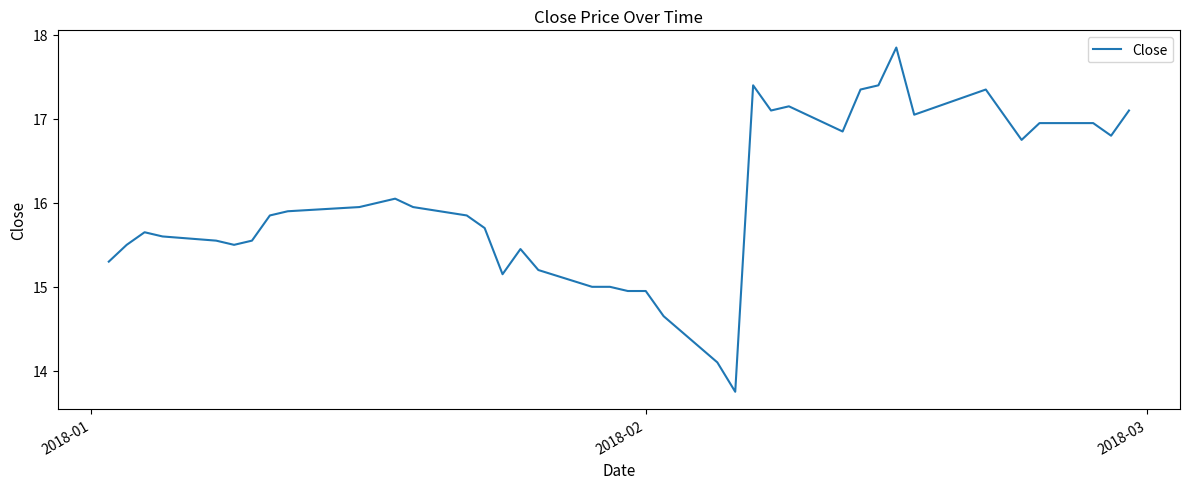

What is the difference between the maximum and minimum values?

4.1